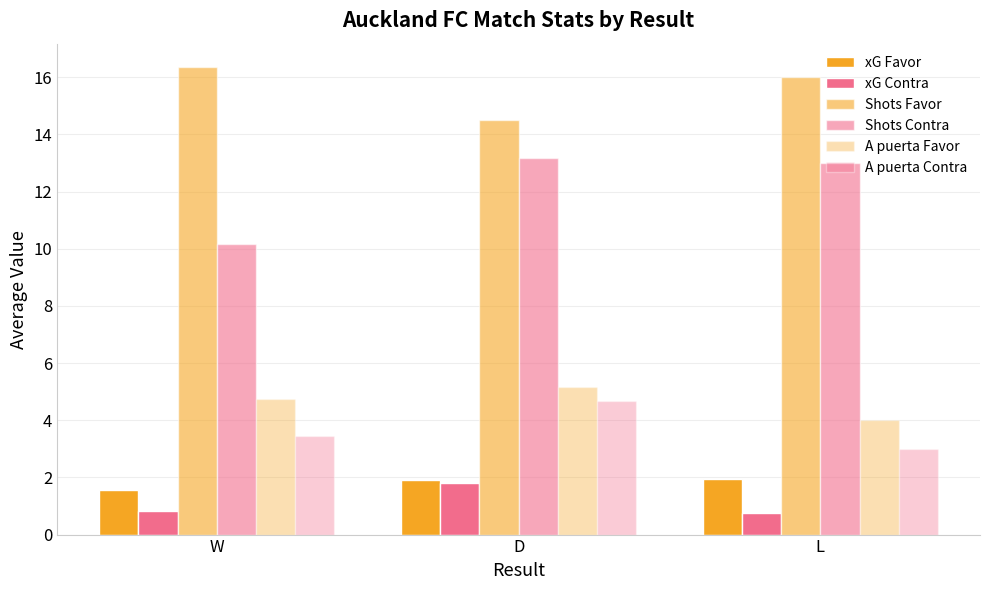

What is the greatest value displayed?

16.4